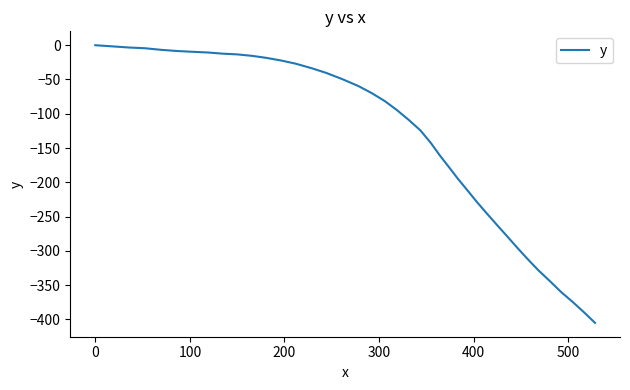

What is the smallest value displayed?

-405.1